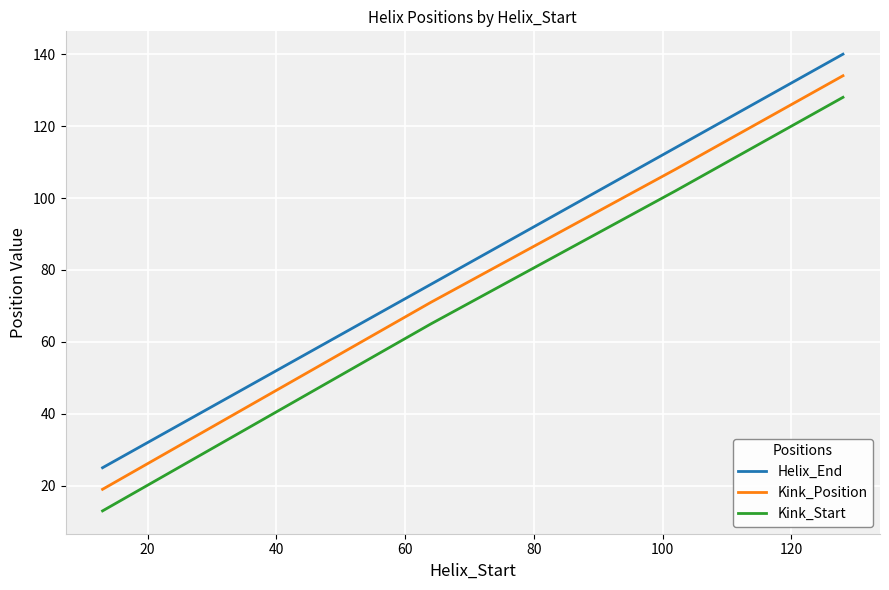

How many categories are shown in the chart?

4